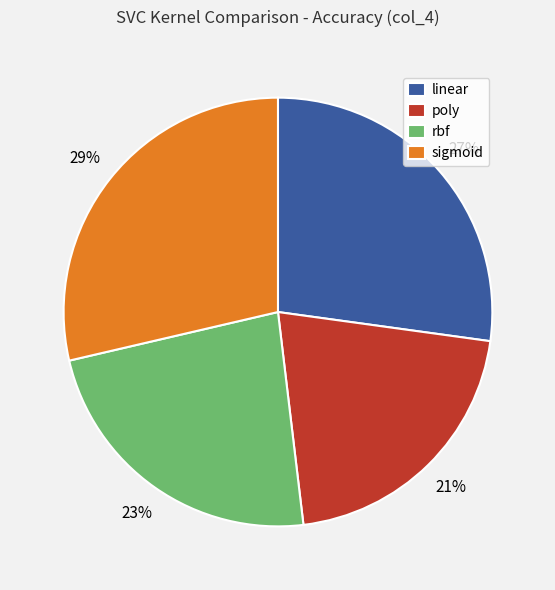

Between rbf and sigmoid, which is larger?

sigmoid